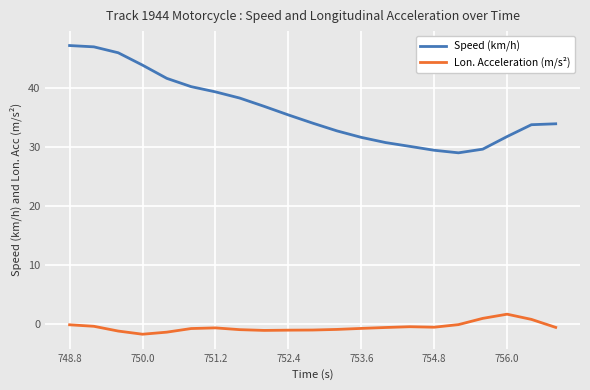

True or false: Lon. Acceleration (m/s²) and Speed (km/h) cross at least once.

False